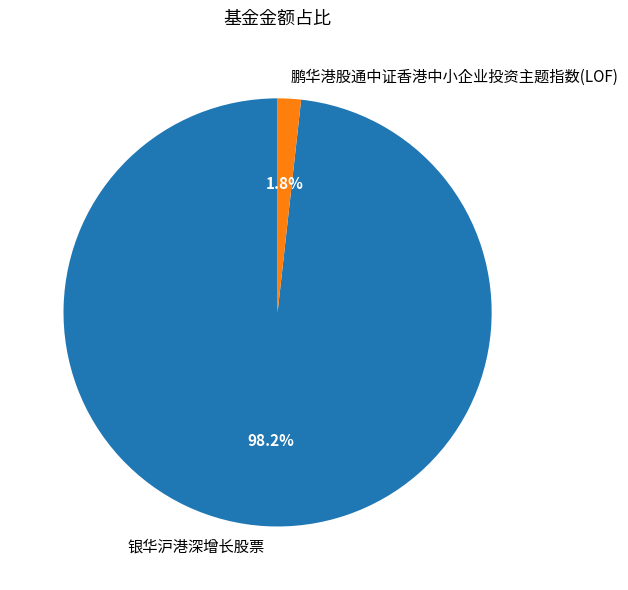

Rank the categories by value from highest to lowest.

银华沪港深增长股票, 鹏华港股通中证香港中小企业投资主题指数(LOF)